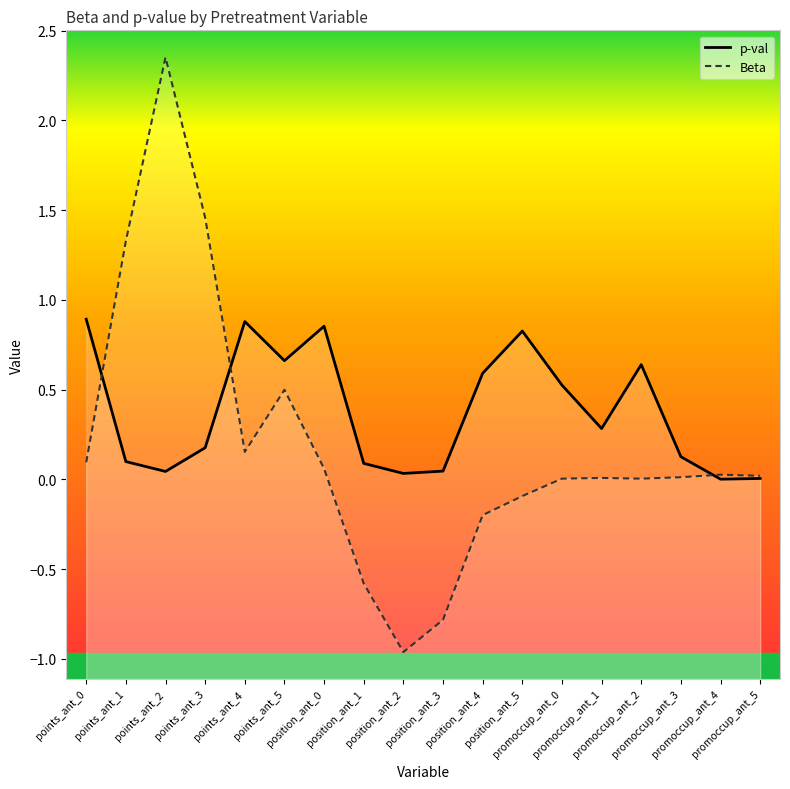

Which series has the widest spread of values?

Beta